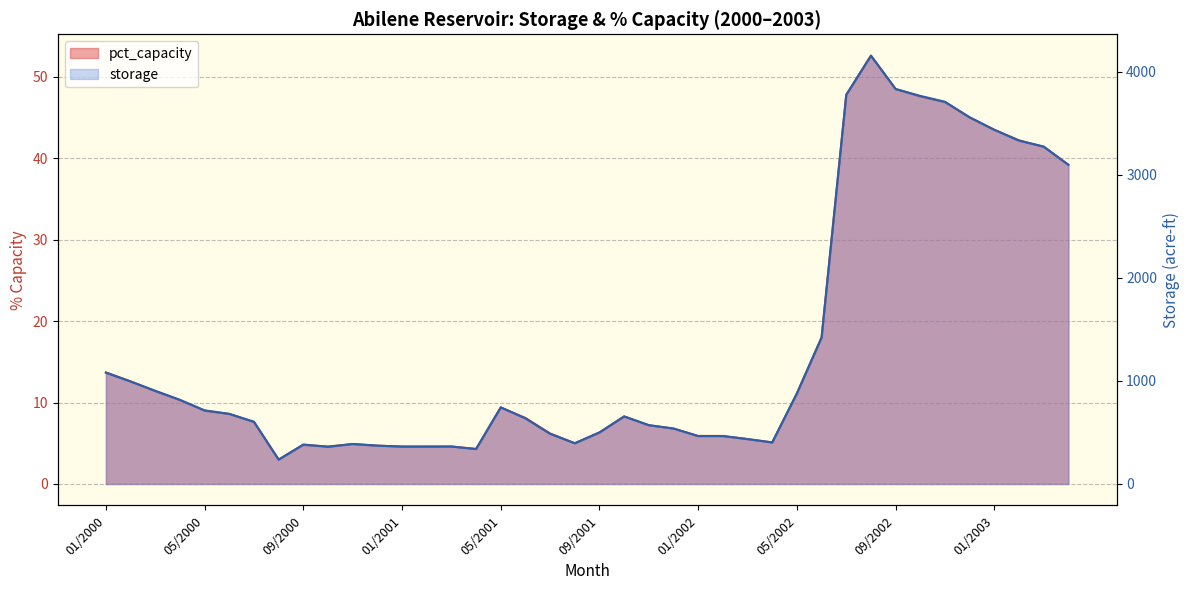

What is the total value across all series at 07/2001?

492.2